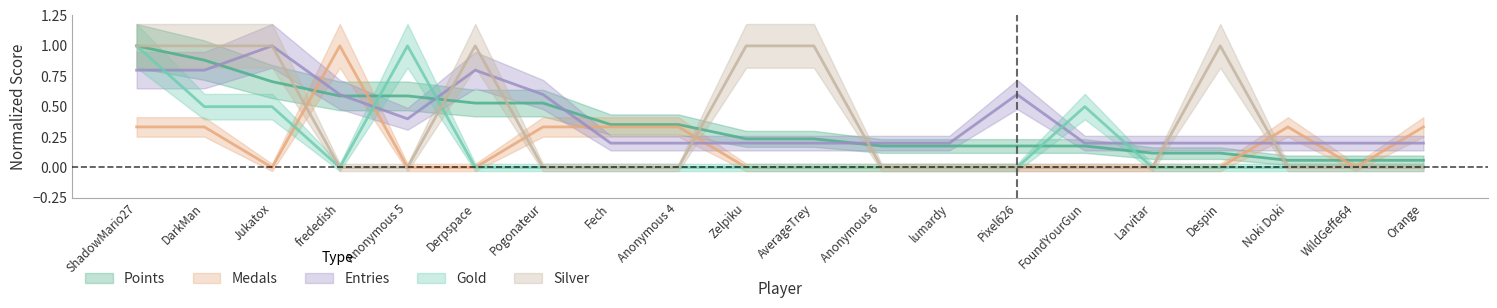

Reading left to right, list all the values displayed in this chart.

Points: 1.0	0.9	0.7	0.6	0.6	0.5	0.5	0.4	0.4	0.2	0.2	0.2	0.2	0.2	0.2	0.1	0.1	0.1	0.1	0.1
Medals: 0.3	0.3	0.0	1.0	0.0	0.0	0.3	0.3	0.3	0.0	0.0	0.0	0.0	0.0	0.0	0.0	0.0	0.3	0.0	0.3
Entries: 0.8	0.8	1.0	0.6	0.4	0.8	0.6	0.2	0.2	0.2	0.2	0.2	0.2	0.6	0.2	0.2	0.2	0.2	0.2	0.2
Gold: 1.0	0.5	0.5	0.0	1.0	0.0	0.0	0.0	0.0	0.0	0.0	0.0	0.0	0.0	0.5	0.0	0.0	0.0	0.0	0.0
Silver: 1.0	1.0	1.0	0.0	0.0	1.0	0.0	0.0	0.0	1.0	1.0	0.0	0.0	0.0	0.0	0.0	1.0	0.0	0.0	0.0